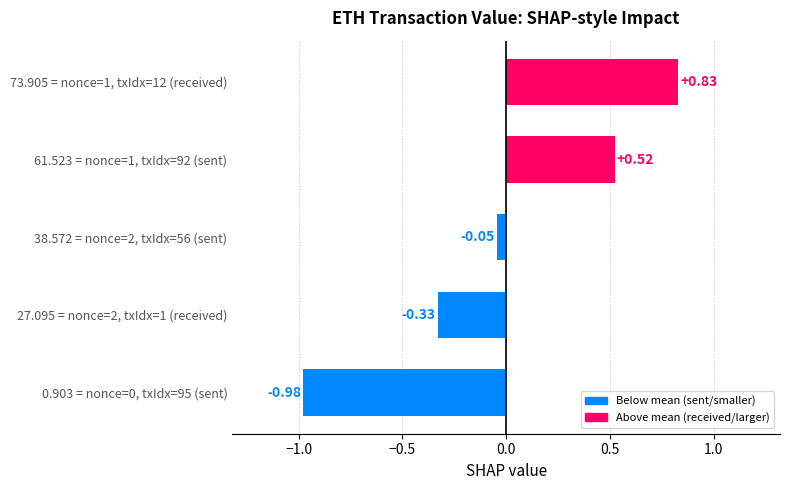

What is the sum of the values at 27.095 = nonce=2, txIdx=1 (received) and 38.572 = nonce=2, txIdx=56 (sent)?

-0.4